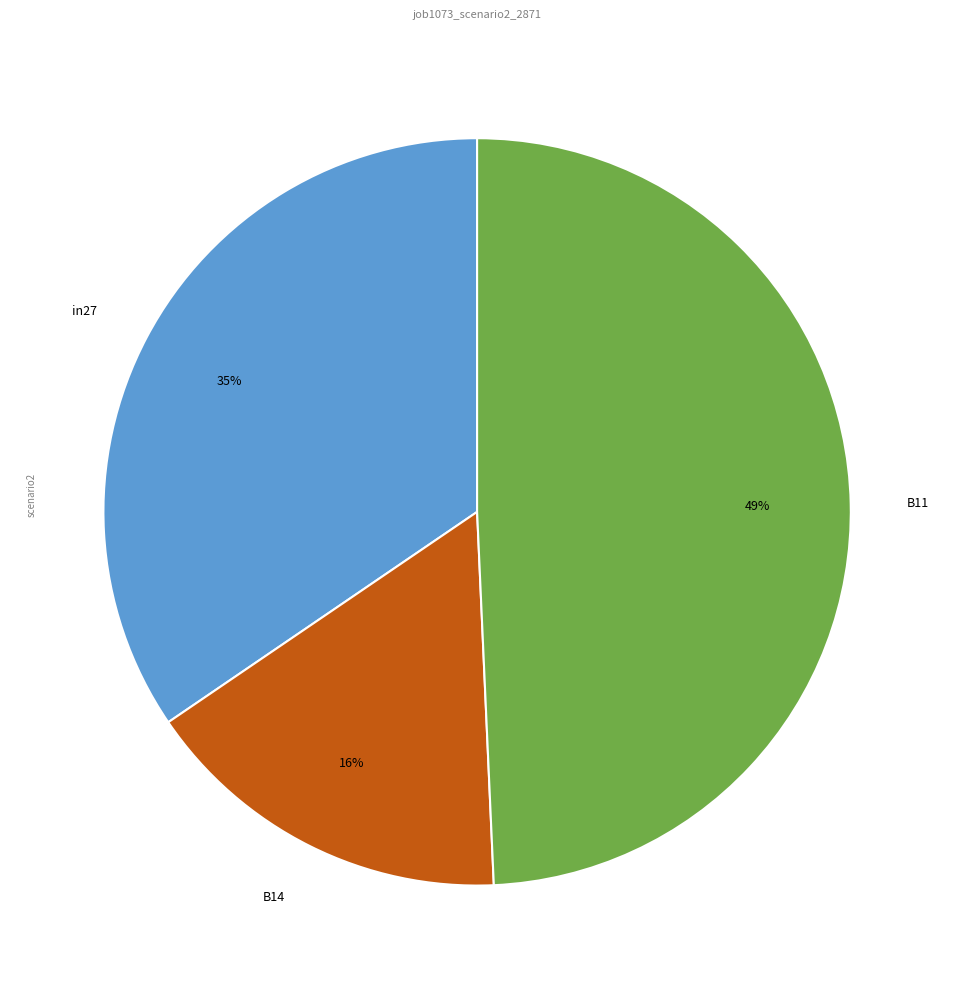

To the nearest percent, what is the difference between the largest and smallest slice percentages?

33%